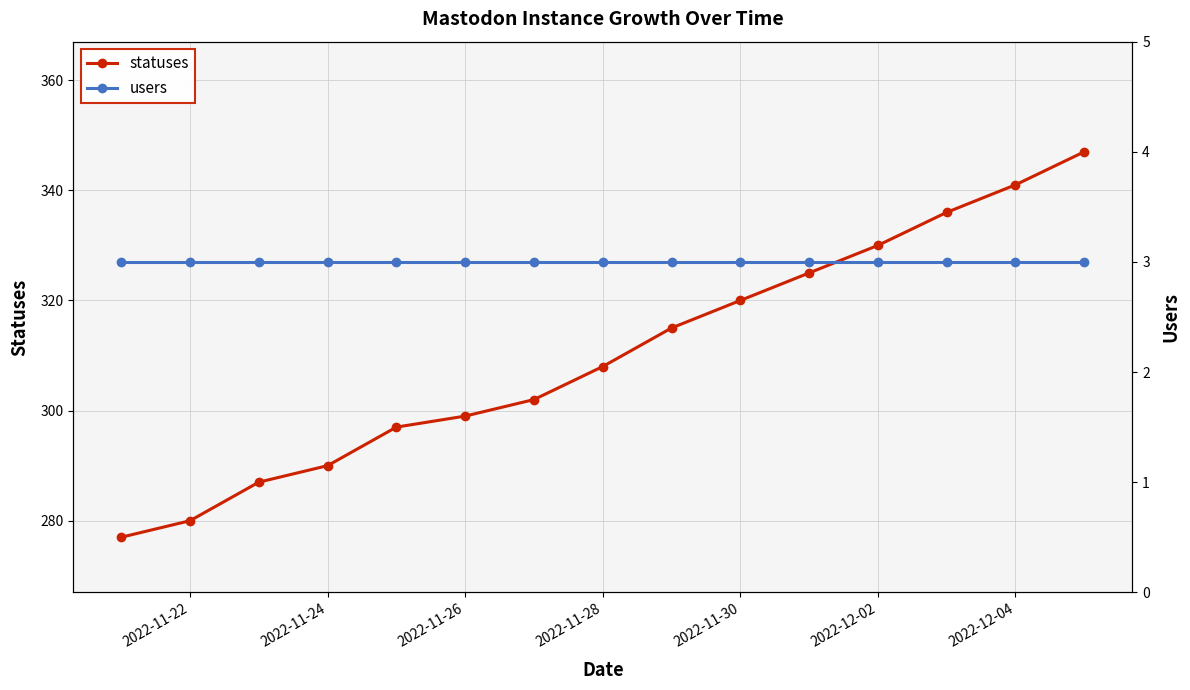

What is the maximum value for statuses?

347